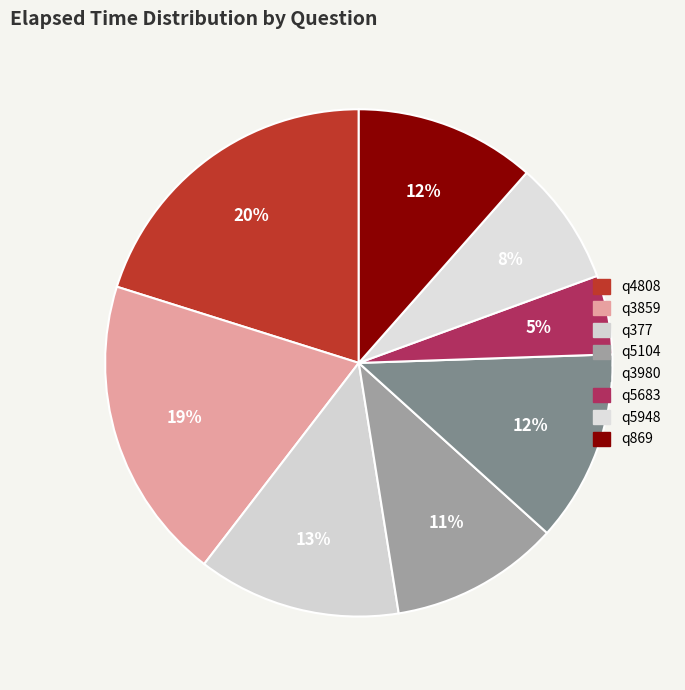

Is it true that q3859 is 19% of the pie?

True